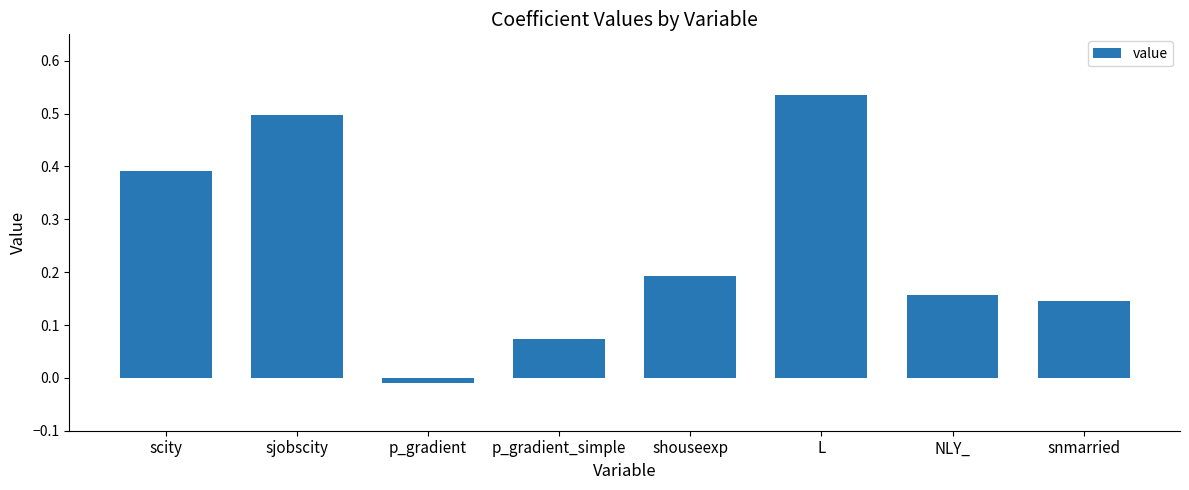

Between L and NLY_, which is larger?

L